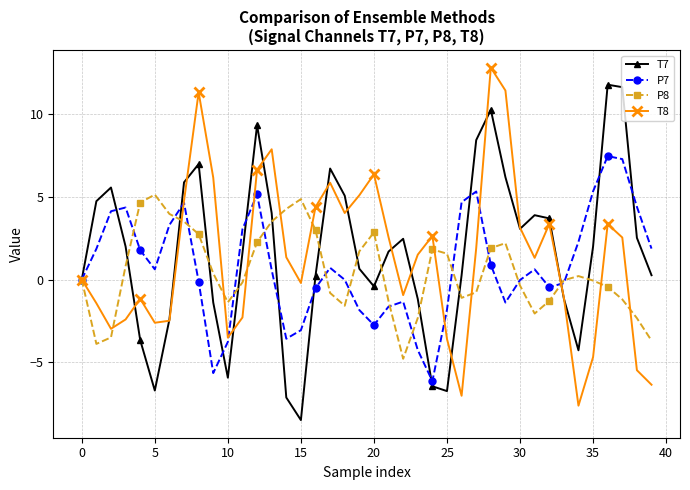

List the series in order of their peak value, highest first.

T8, T7, P7, P8